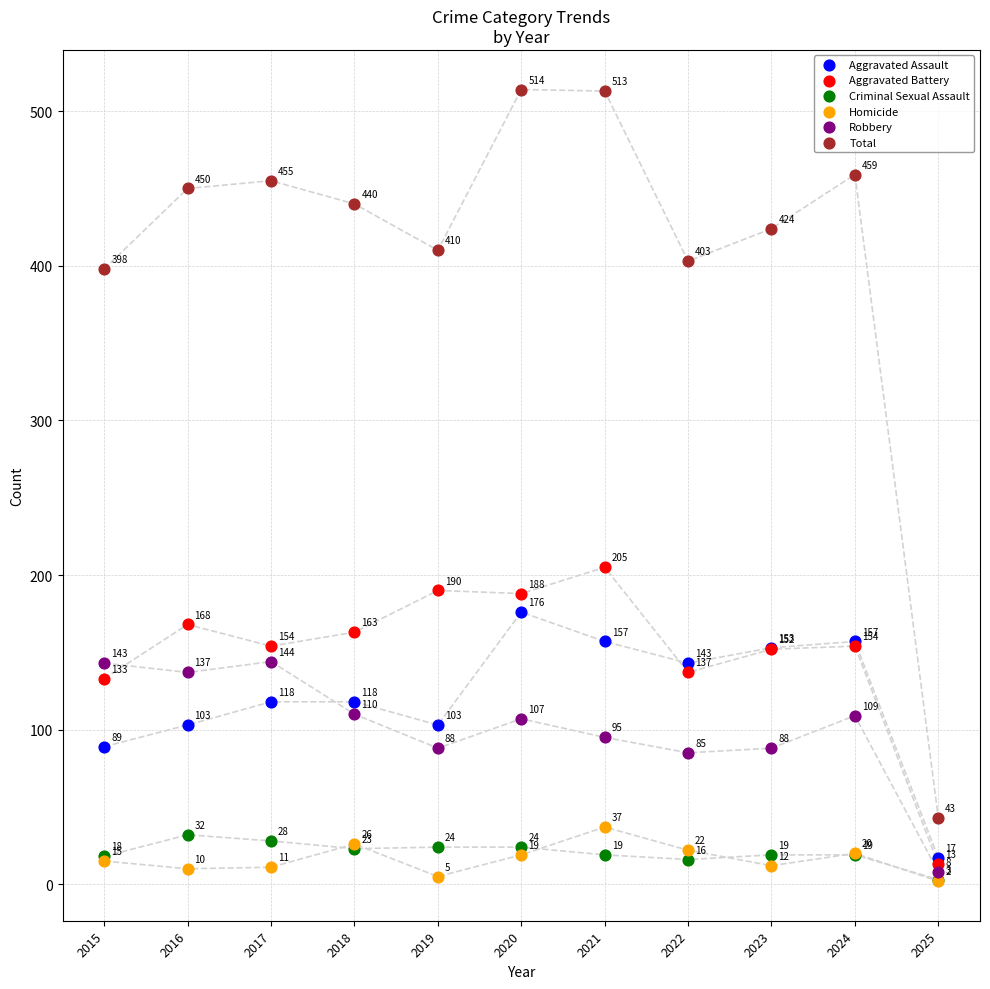

Which series has the widest spread of Y values?

Total